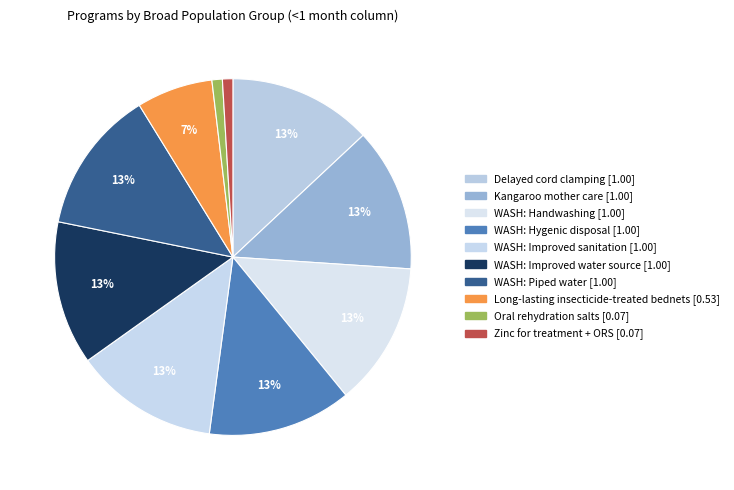

What is the largest slice in the pie chart?

Delayed cord clamping